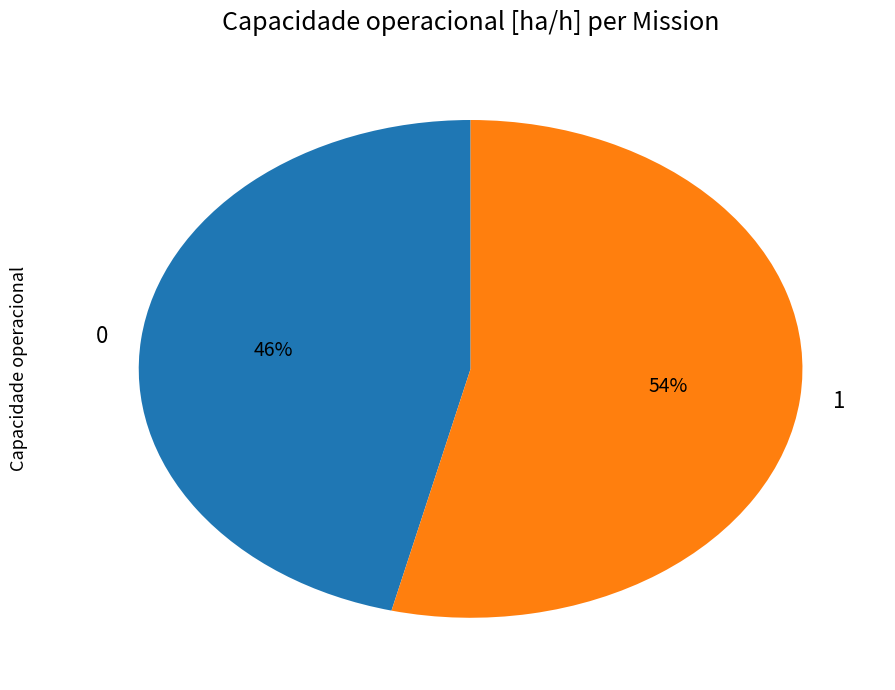

To the nearest percent, what is the combined percentage of 1 and 0?

100%